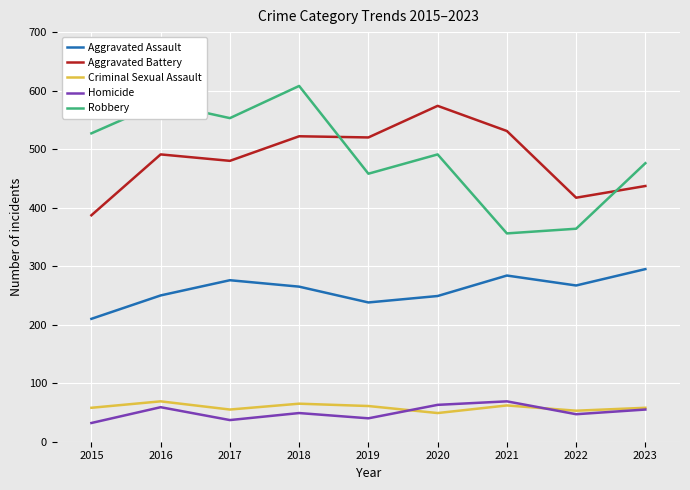

Does the chart display data point markers on the line(s)?

No